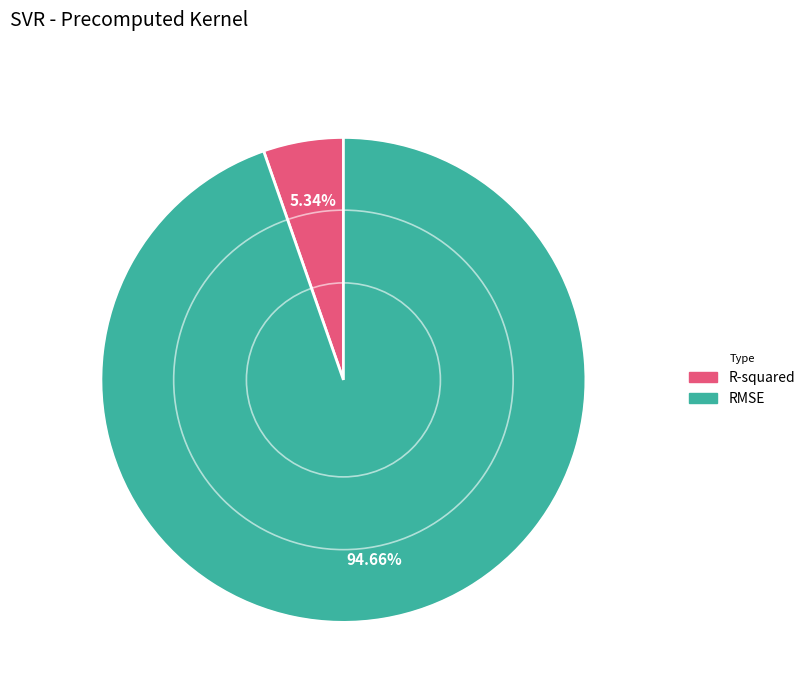

What percentage is NOT represented by R-squared?

94.7%